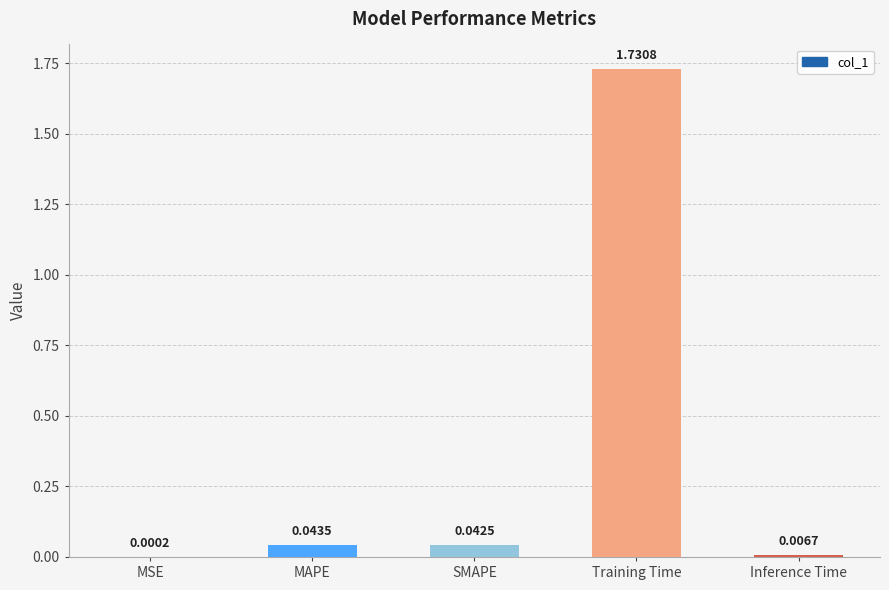

At which category does the chart reach its peak across all series?

Training Time